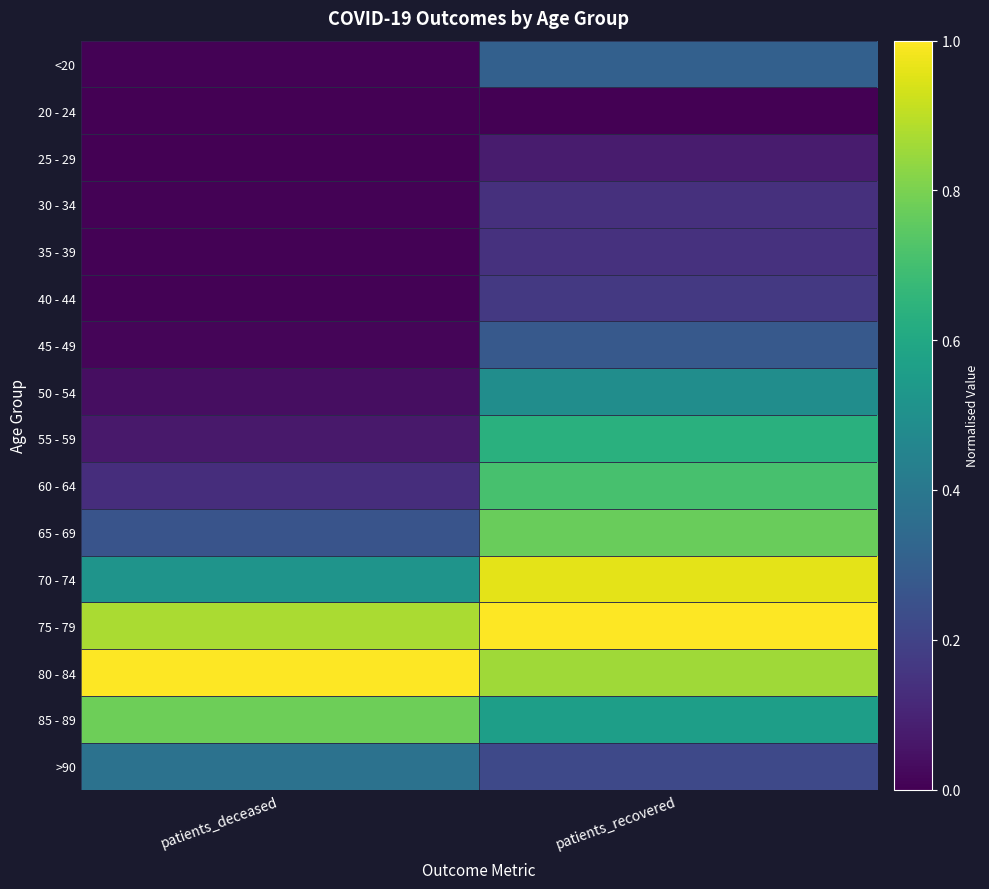

What is the difference between the highest and lowest values at patients_deceased?

1.0